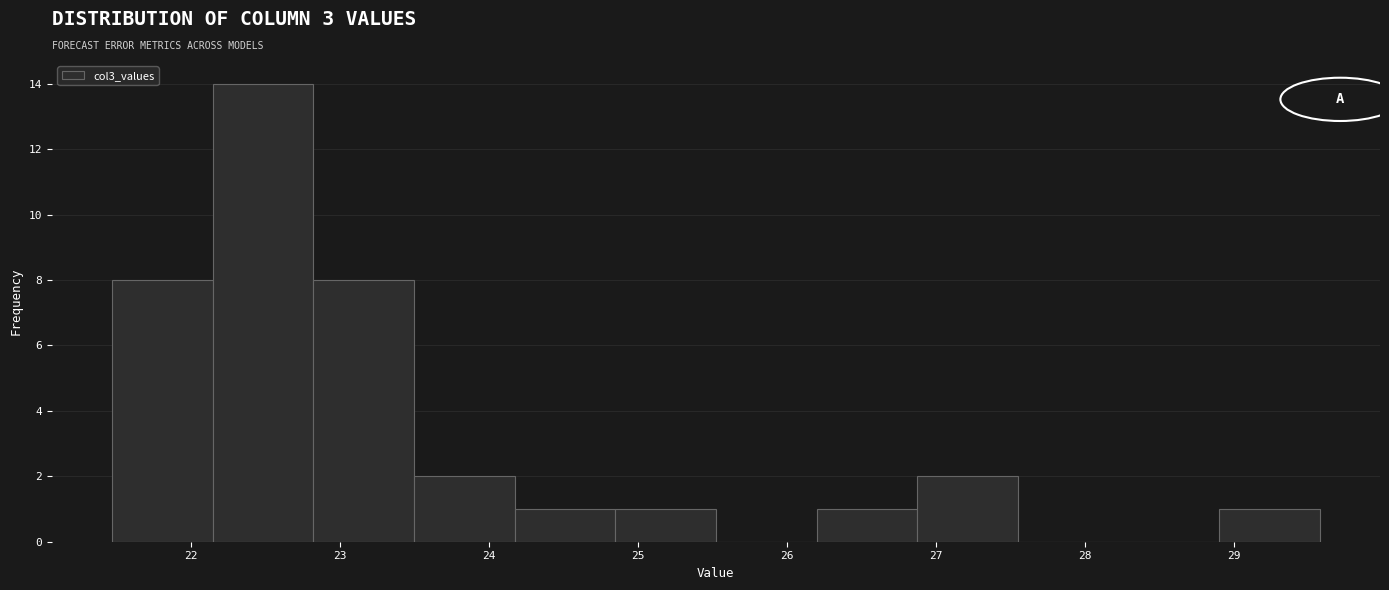

Over which range of the x-axis is the bar tallest?

22.1 to 22.8